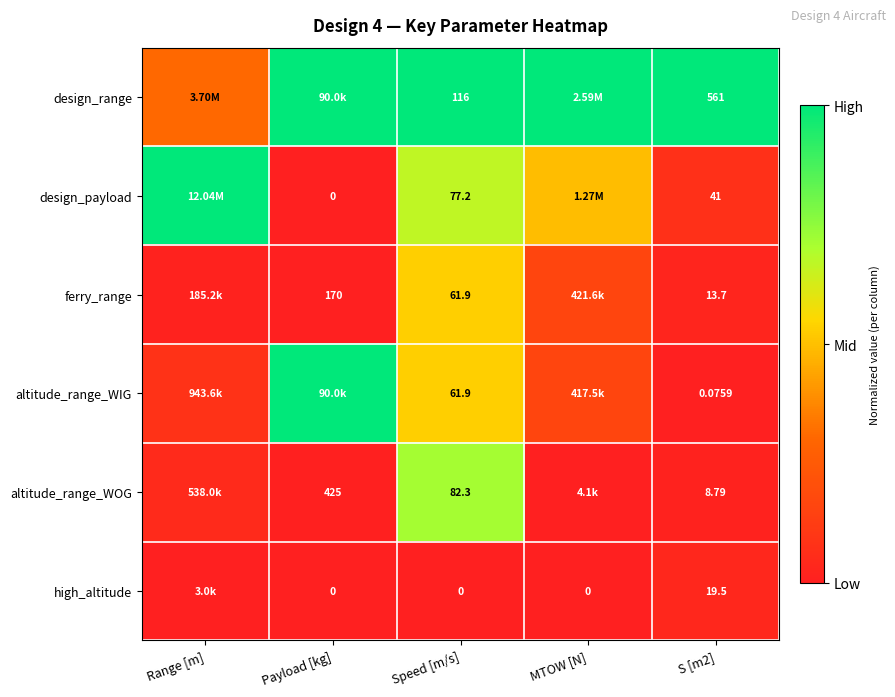

Which has a higher value, S [m2] or Speed [m/s]?

S [m2]